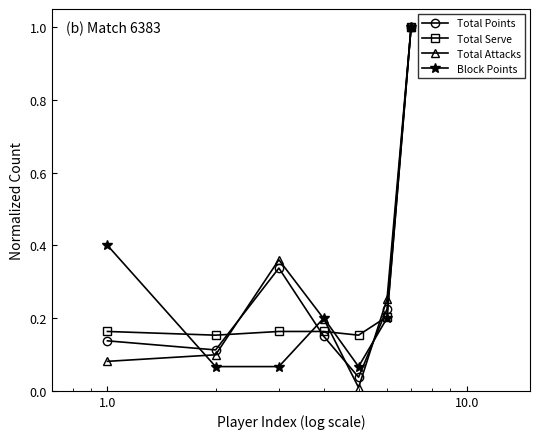

What is the greatest value displayed?

1.0